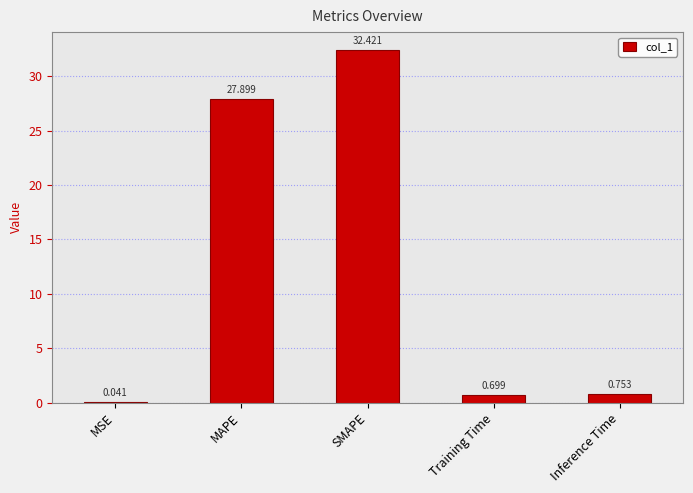

Which category has the highest value across all series?

SMAPE